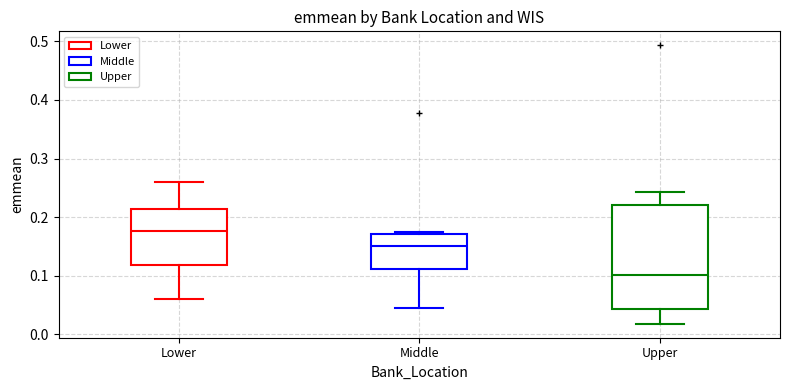

Where is the upper edge of the box for Middle on the y-axis? The values are not printed on the chart, so give them approximately, as read against the axis.

0.17